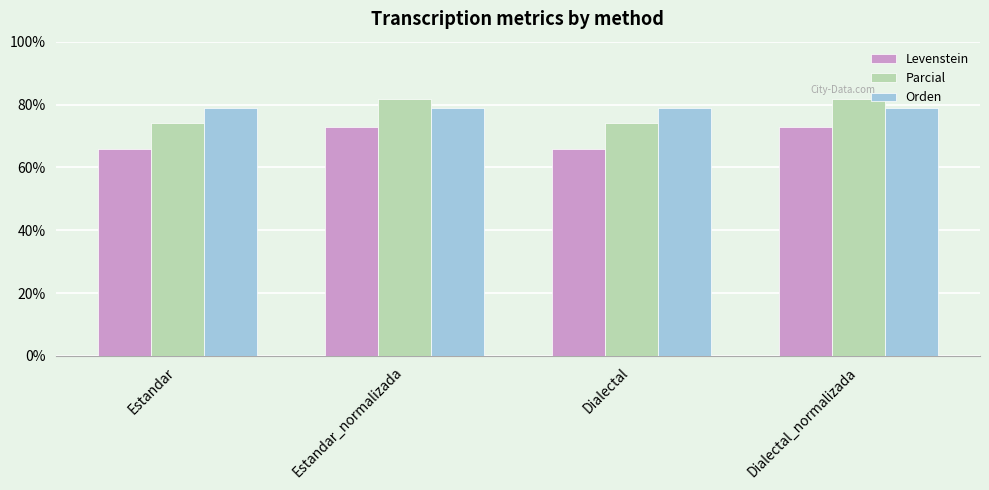

What is the value of the Parcial bar at the 2nd from the left?

81.8